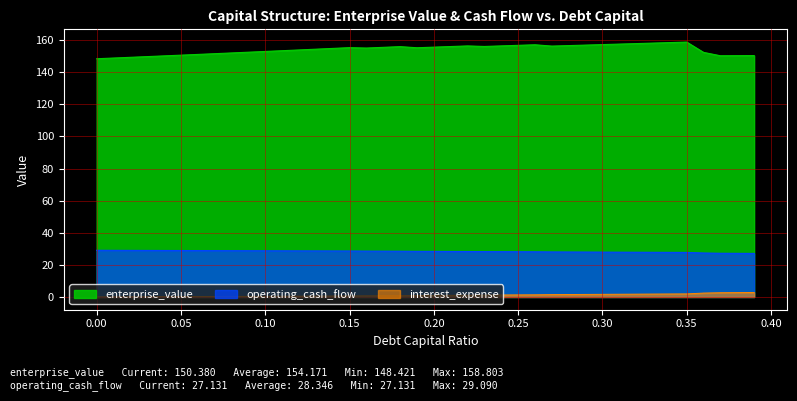

Which series has the widest spread of values?

enterprise_value